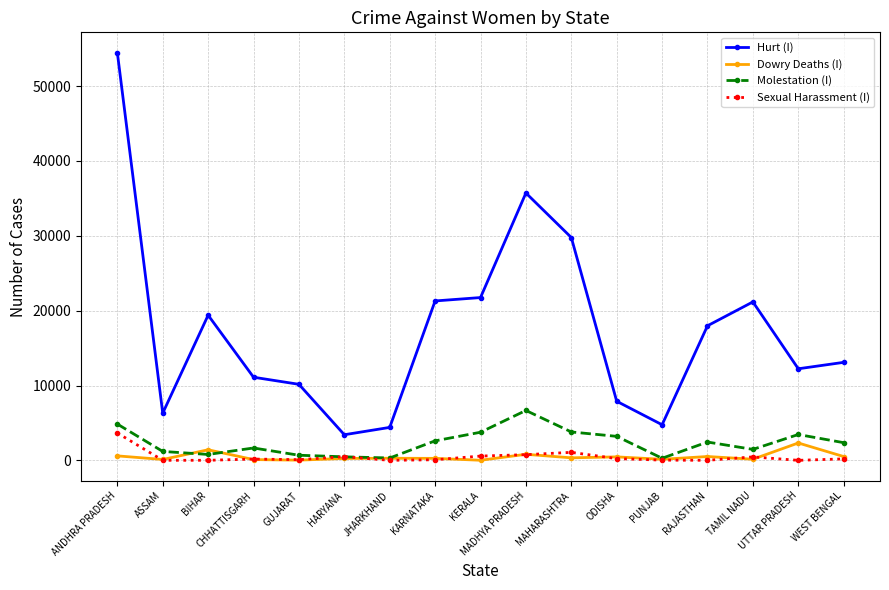

What is the value of the Hurt (I) point at the 13th from the left?

4757